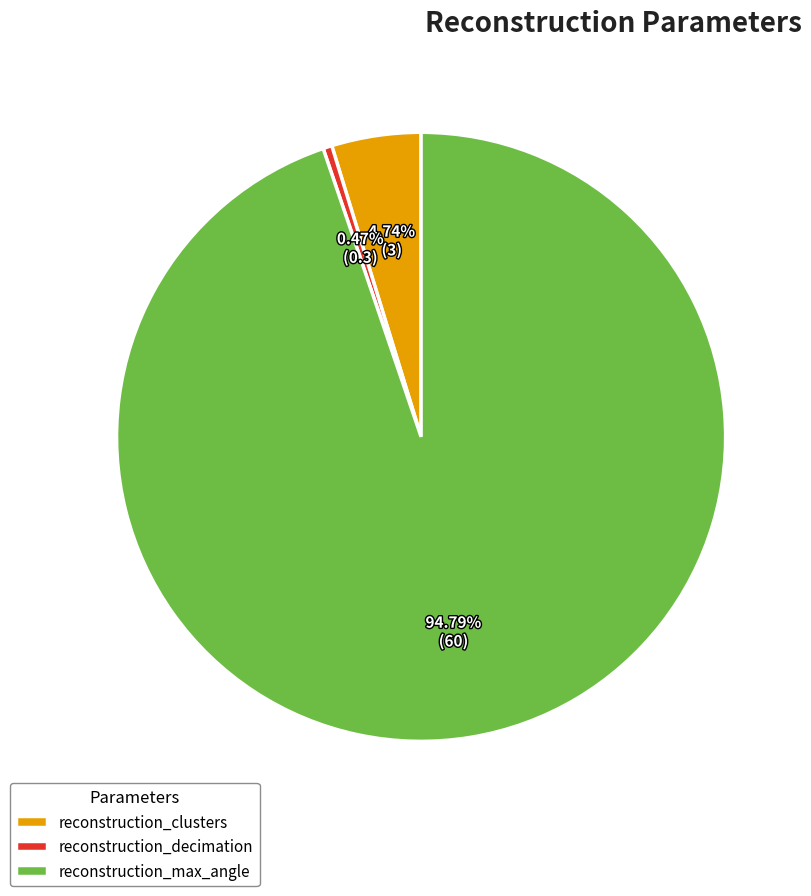

What portion of the pie excludes reconstruction_max_angle?

5.2%